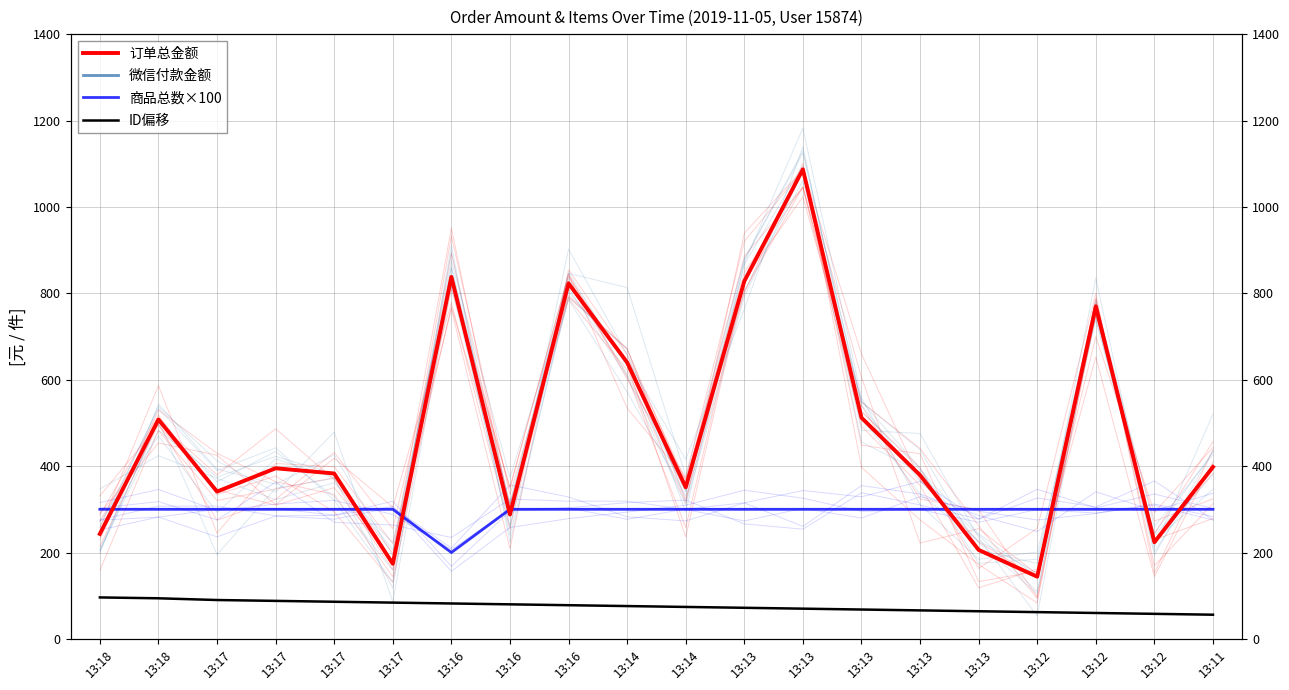

How many intersections are there between 微信付款金额 and 商品总数×100?

9